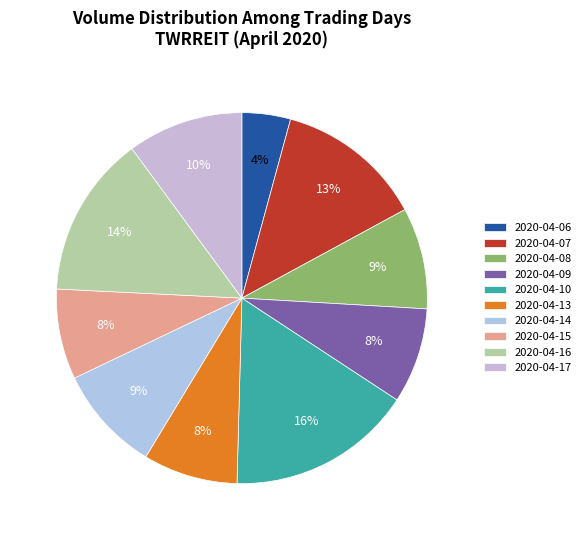

What is the largest slice in the pie chart?

2020-04-10